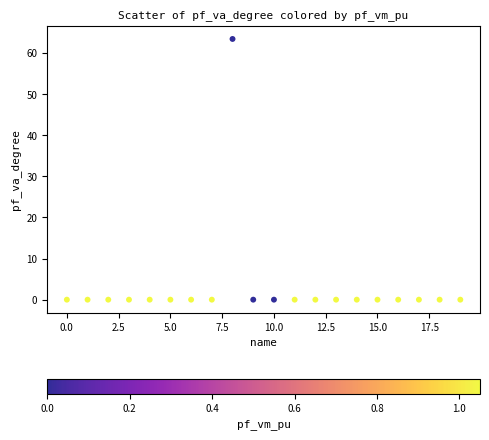

What is the range of X values (max minus min)?

19.0